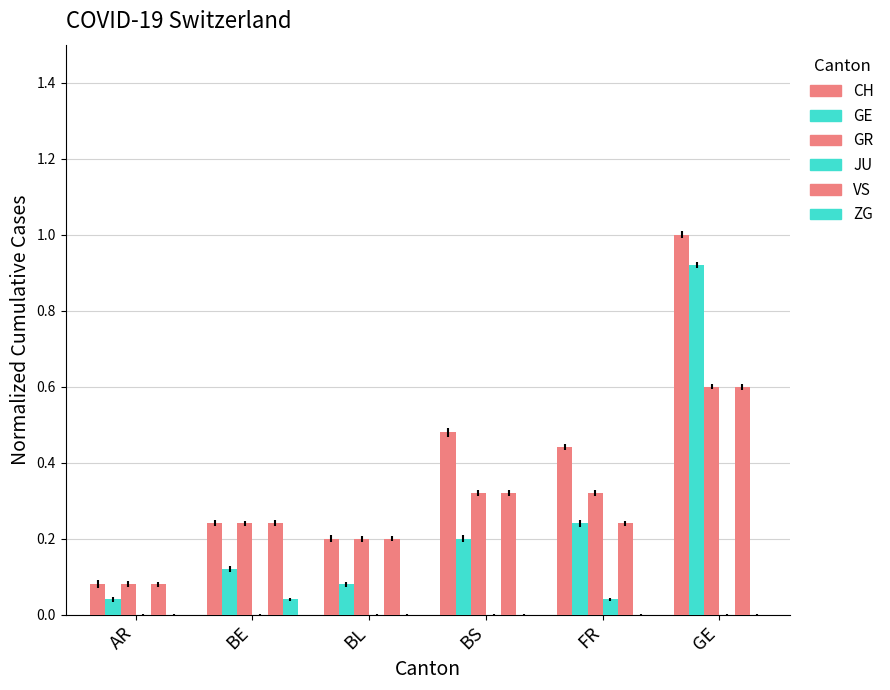

How many groups of bars are there?

6